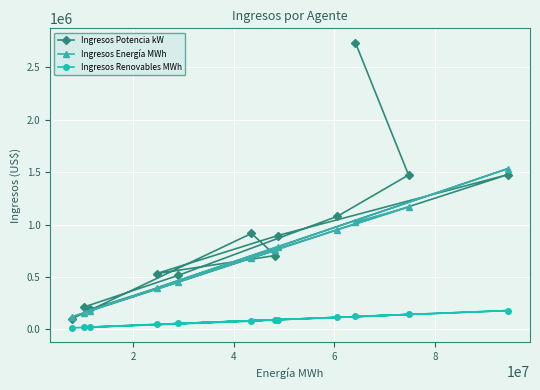

How many distinct data groups are displayed?

3